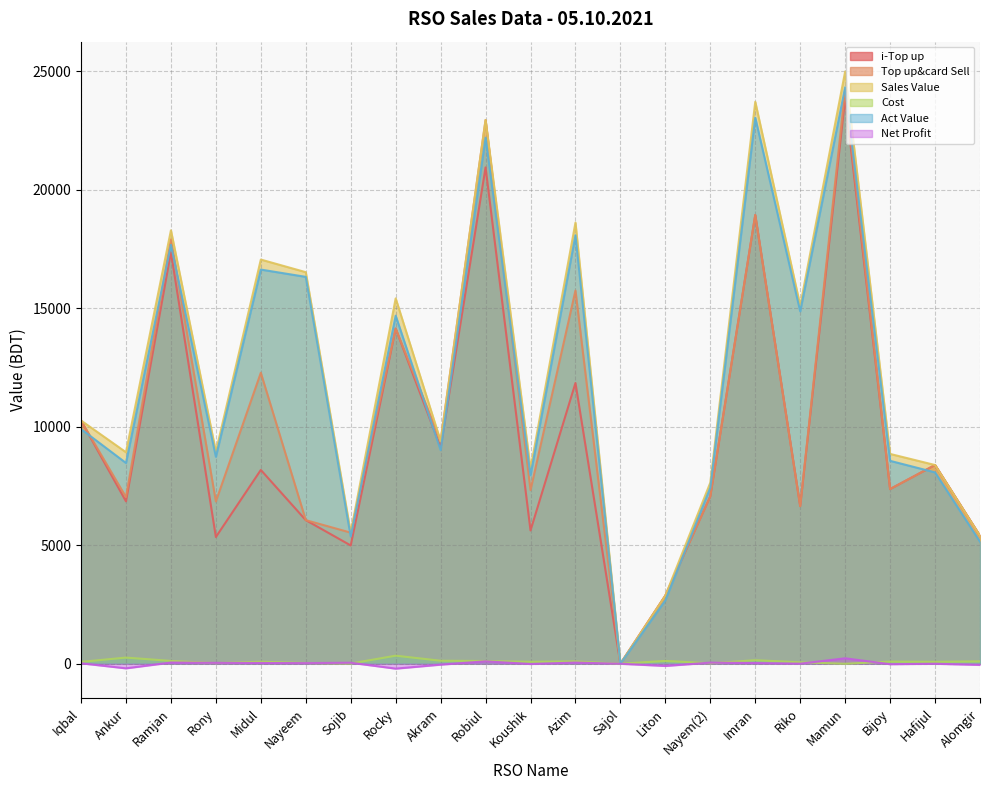

What is the label of the 17th point from the left?

Riko